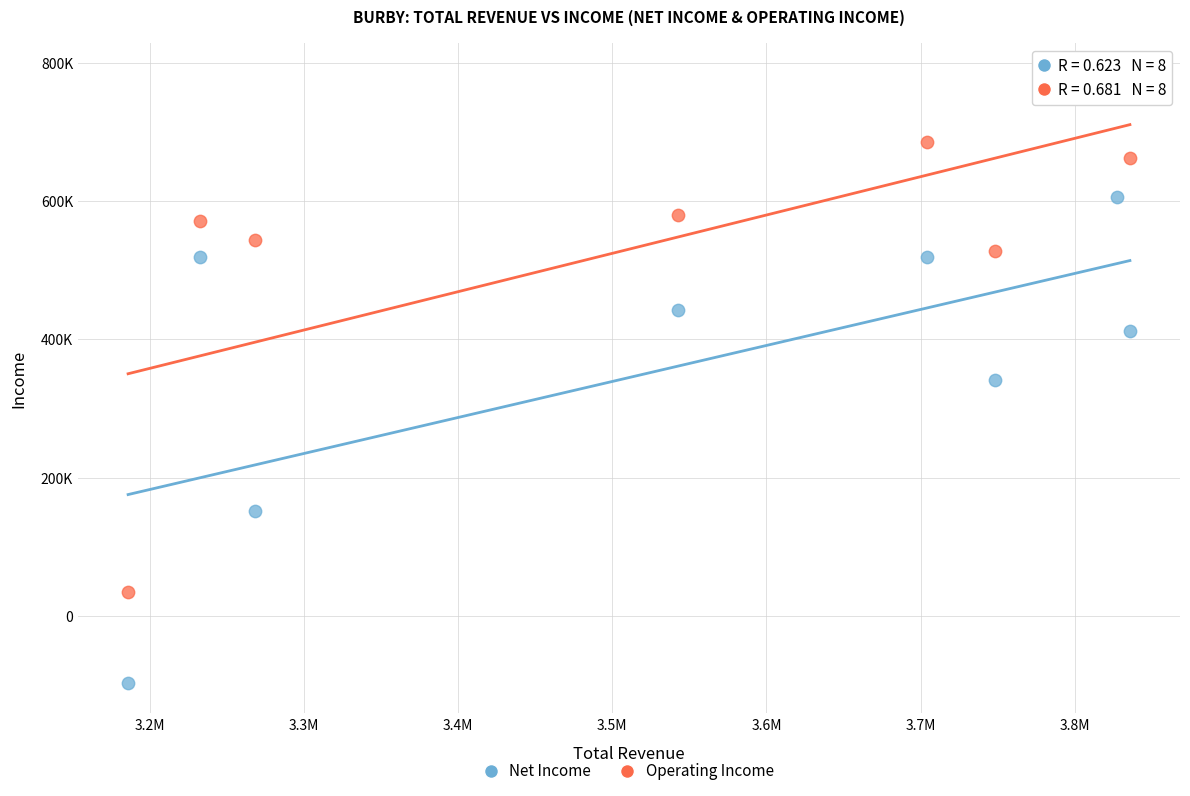

What are all the series names shown in the legend?

Net Income, Operating Income